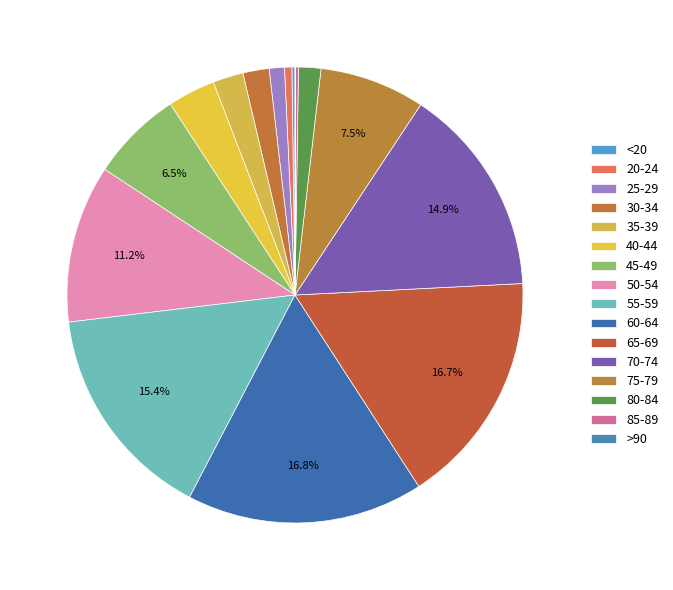

Which slice is the largest?

60-64